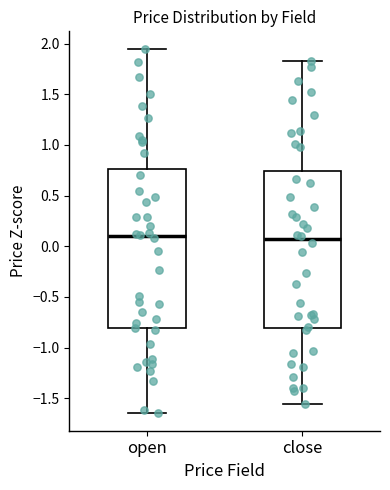

Where is the upper edge of the box for close on the y-axis? The values are not printed on the chart, so give them approximately, as read against the axis.

0.75